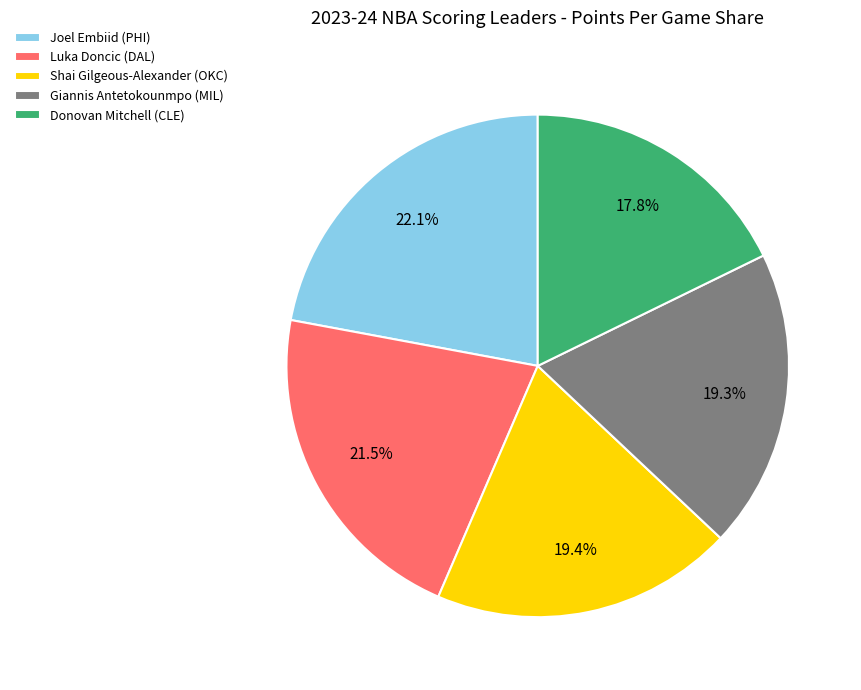

To the nearest percent, what portion does Joel Embiid (PHI) represent?

22%